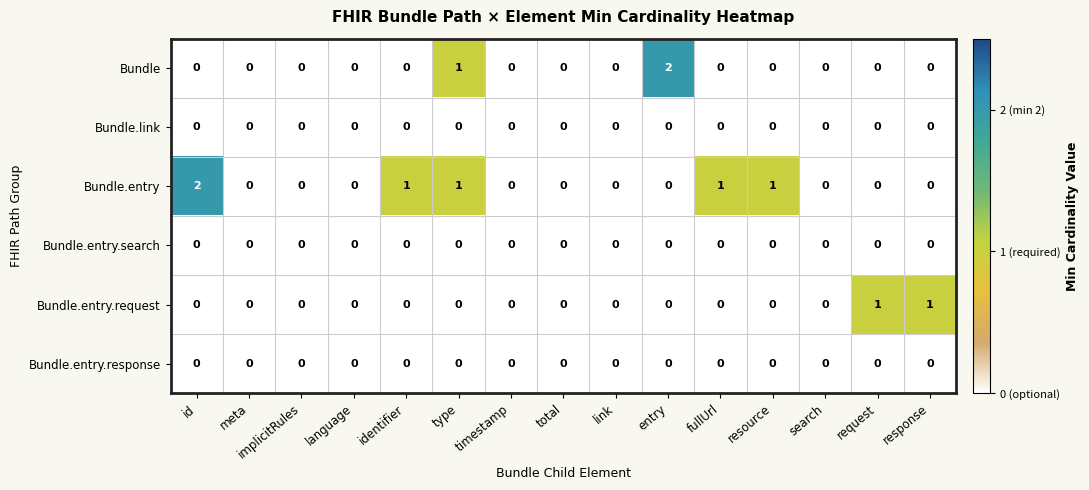

At which label is Bundle closest to 1?

type